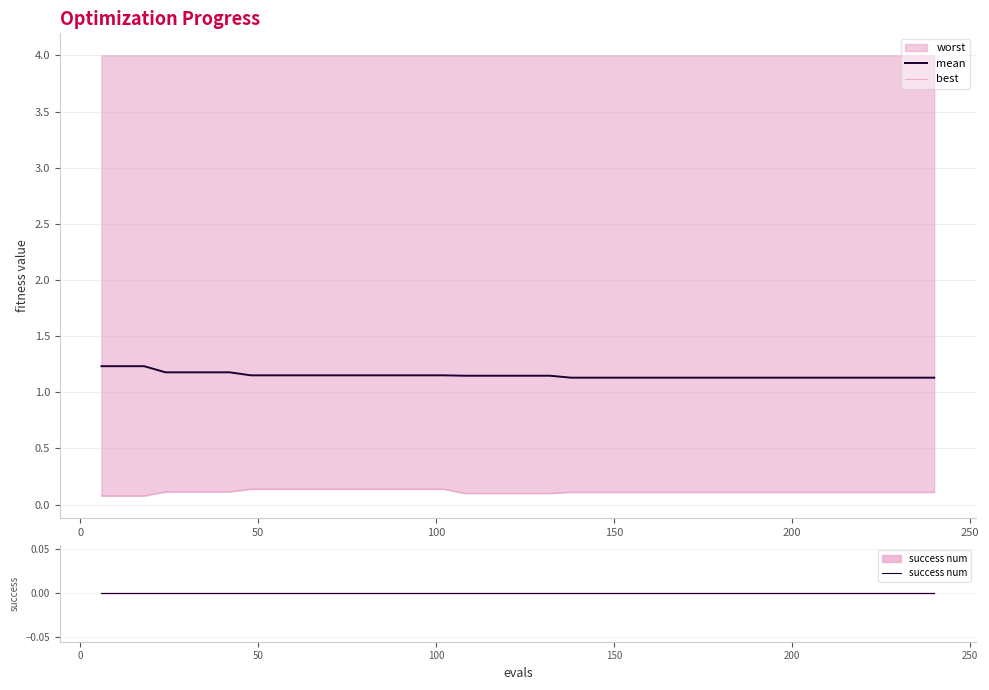

What is the highest value of the mean series?

1.2